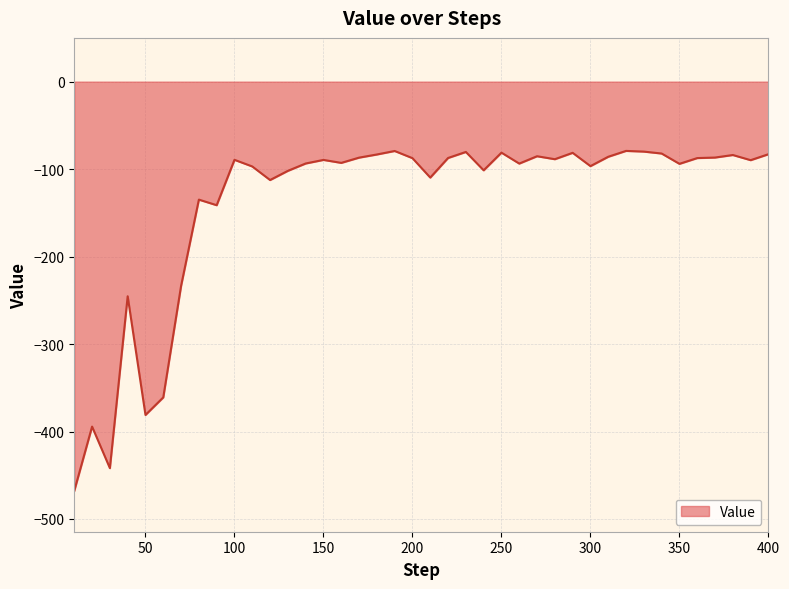

What is the difference between the maximum and minimum values?

388.6